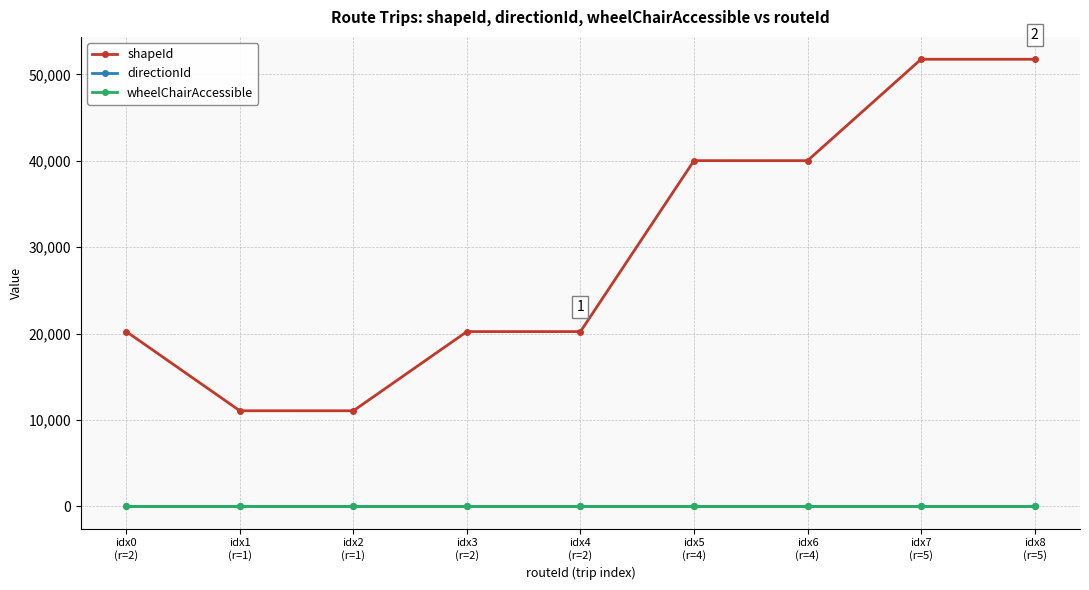

What is the maximum value for shapeId?

51763